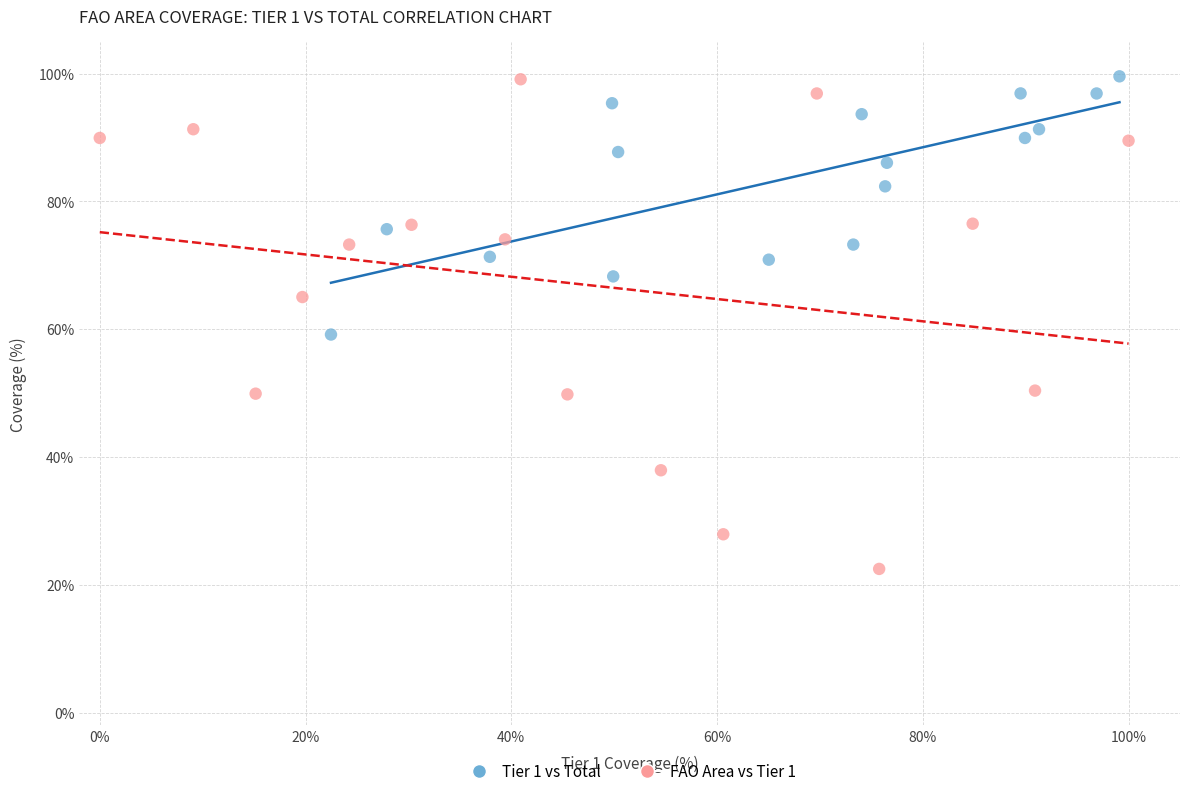

Which series has the widest spread of Y values?

FAO Area vs Tier 1